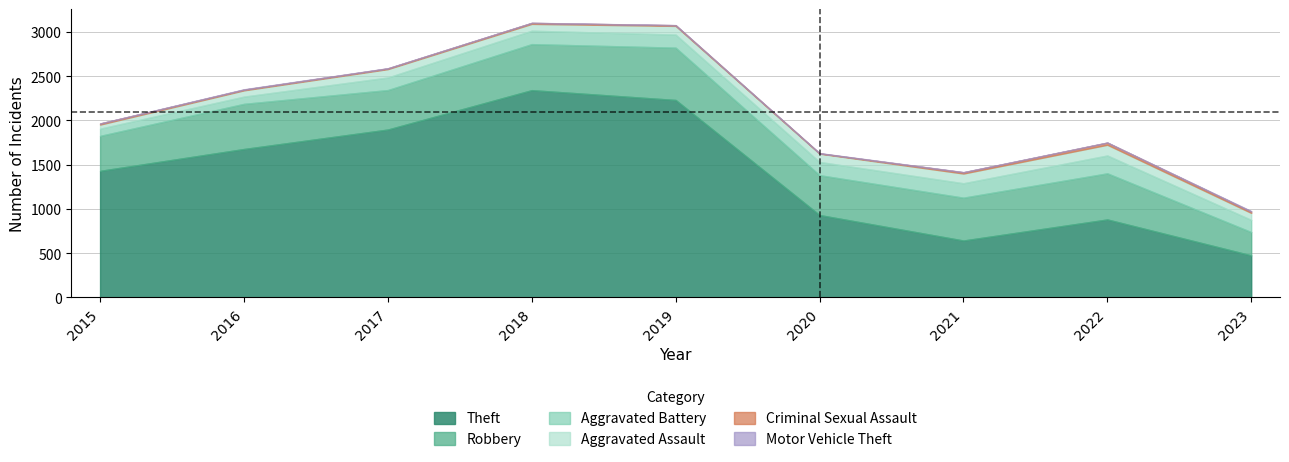

What is the greatest value displayed?

2341